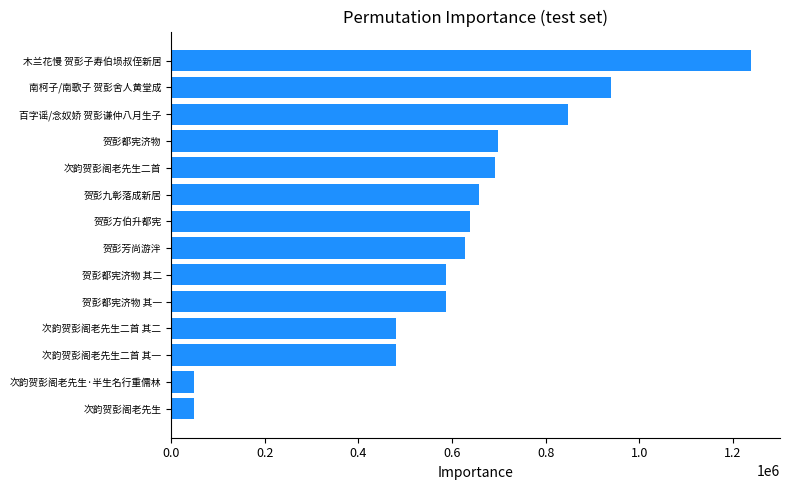

What is the smallest value displayed?

48493